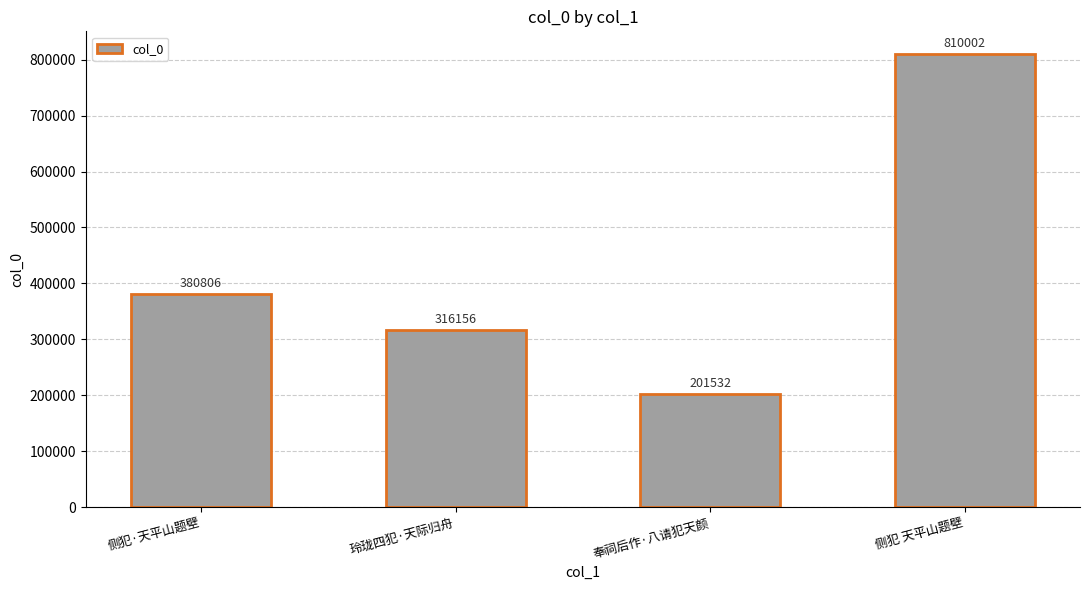

What is the label of the 1st bar from the right?

侧犯 天平山题壁